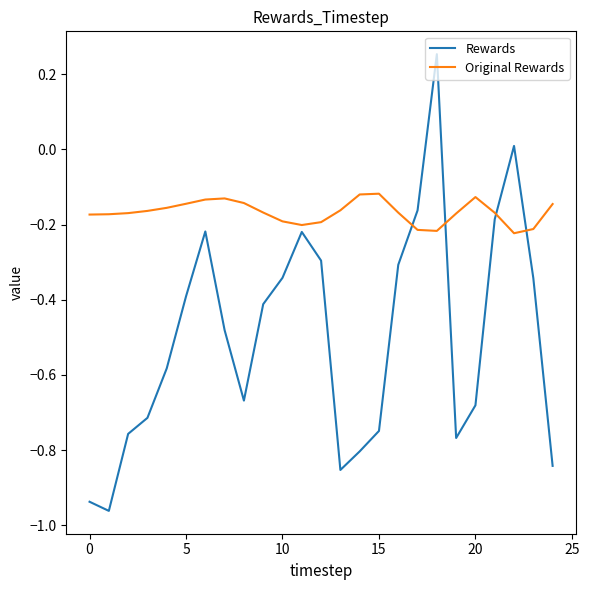

Which series ends up on top after the final intersection of Original Rewards and Rewards?

Original Rewards